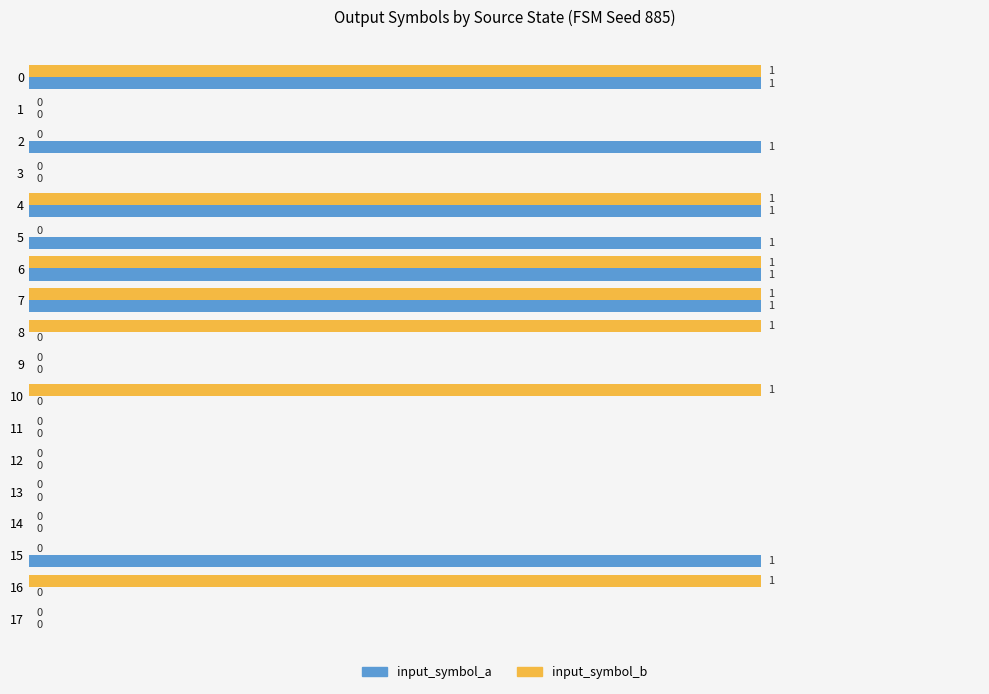

The input_symbol_a series shows -1 at 9. True or false?

False